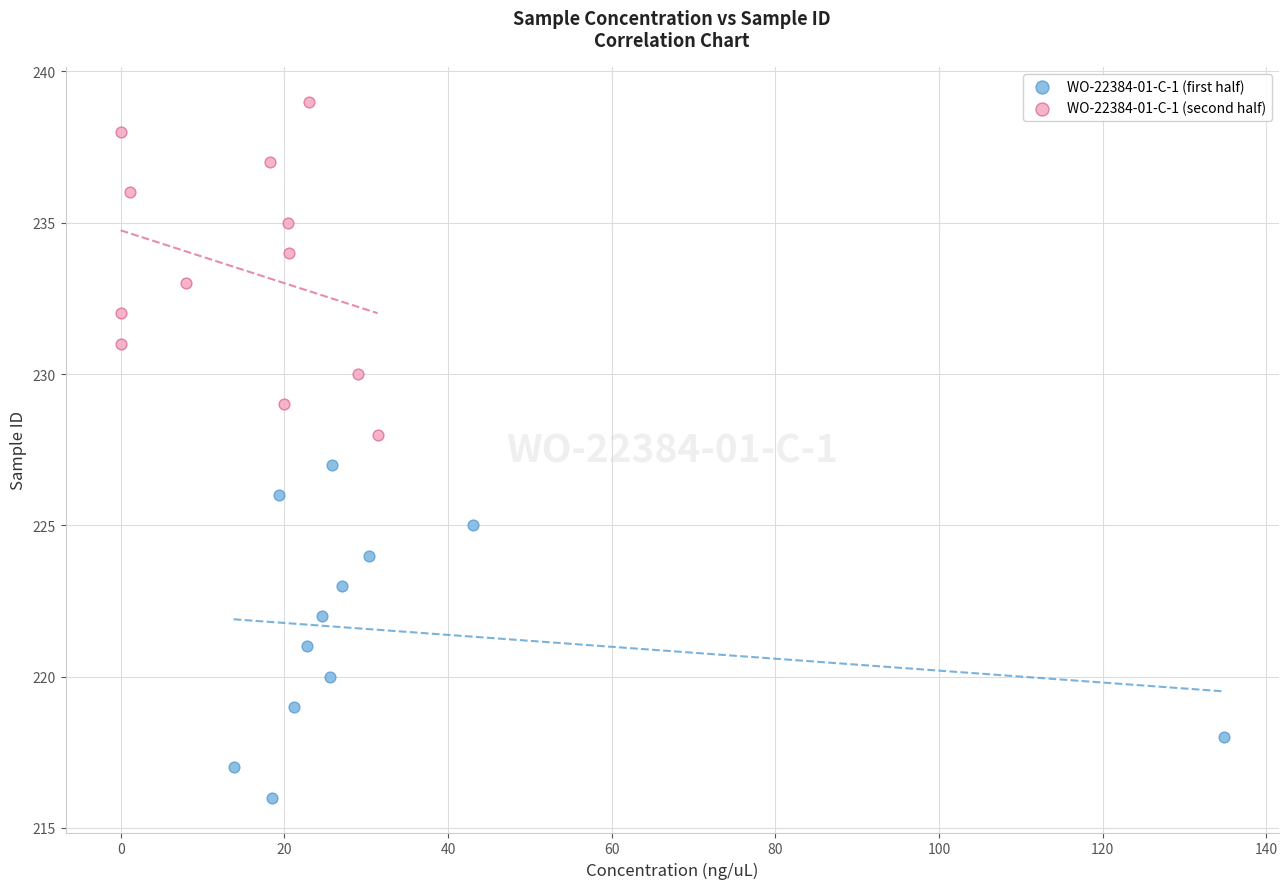

Which series contains the highest Y value?

WO-22384-01-C-1 (second half)